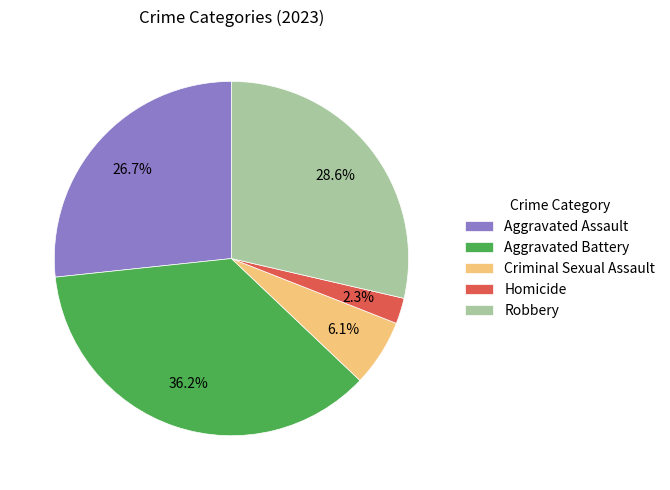

Which slice is the largest?

Aggravated Battery